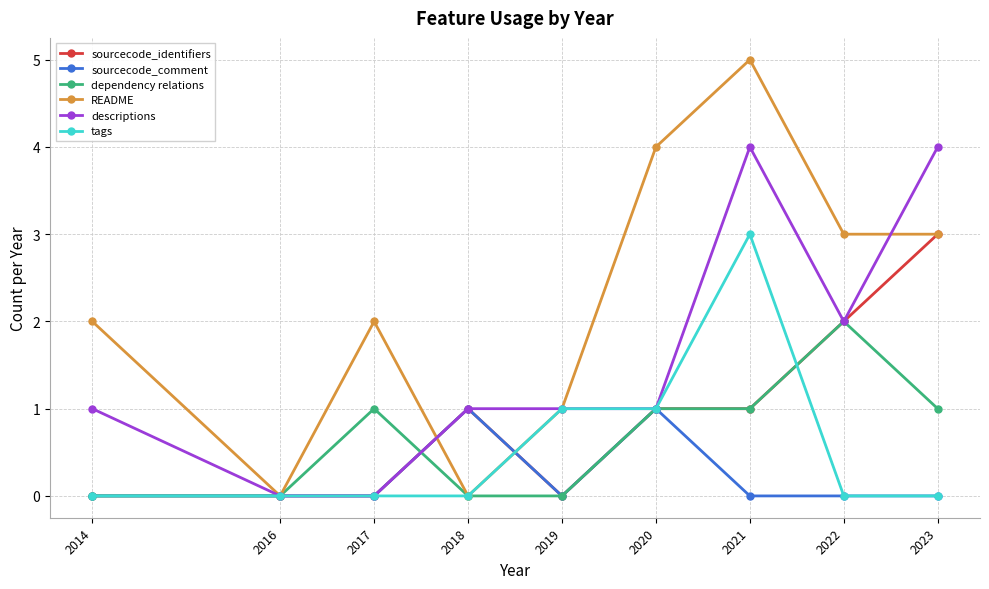

What is the sum of all dependency relations values?

6